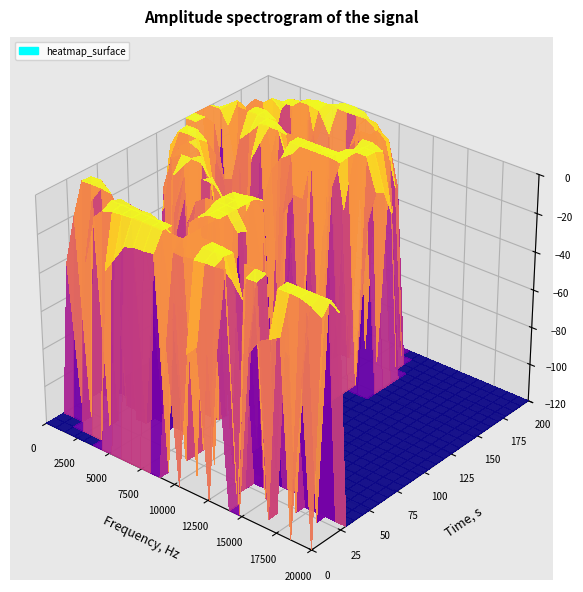

Reading left to right, what are all the values shown in this chart?

row_0: 0	0	0	0	0	0	0	0	0	0	0	0	0	1	0	1	2	0	3	0	0	5	13	19	28	0	4	0
row_1: 0	0	0	0	0	0	10	25	64	81	83	91	0	162	153	168	184	190	205	0	207	213	0	244	250	244	200	134
row_2: 0	0	0	6	98	188	228	244	254	255	255	255	255	255	0	255	255	255	0	255	255	255	0	255	255	255	255	255
row_3: 2	40	0	178	0	255	255	255	255	255	255	255	0	255	255	252	248	230	0	225	0	0	159	0	141	0	141	95
row_4: 0	245	255	255	0	208	188	173	183	144	95	0	0	255	0	46	29	12	0	0	8	2	1	0	0	0	0	0
row_5: 0	234	244	143	53	0	0	1	0	1	1	164	0	255	100	0	0	0	0	0	0	0	0	0	0	0	0	0
row_6: 0	0	33	0	0	0	0	0	0	0	1	175	255	255	0	0	0	0	0	0	0	0	0	0	0	0	0	0
row_7: 0	0	0	0	0	0	0	0	0	2	0	184	255	255	113	0	0	0	0	0	0	0	0	0	0	0	0	0
row_8: 0	0	0	0	0	0	0	0	28	149	232	252	255	255	91	0	0	0	0	0	0	0	0	0	0	0	0	0
row_9: 0	0	0	0	0	0	10	113	0	0	0	255	255	255	0	0	0	0	0	0	0	0	0	0	0	0	0	0
row_10: 0	0	0	0	0	22	178	0	255	255	0	242	255	255	135	0	0	0	0	0	0	0	0	0	0	0	0	0
row_11: 0	0	0	0	101	225	0	0	214	85	25	40	179	185	0	0	0	0	0	0	0	0	0	0	0	0	0	0
row_12: 0	0	23	168	253	255	248	154	26	0	0	0	3	0	0	0	0	0	0	0	0	0	0	0	0	0	0	0
row_13: 0	0	0	255	0	224	73	2	0	0	0	0	0	0	0	0	0	0	0	0	0	0	0	0	0	0	0	0
row_14: 2	131	0	255	204	33	0	0	0	0	0	0	0	0	0	0	0	0	0	0	0	0	0	0	0	0	0	0
row_15: 42	240	255	237	31	0	0	0	0	0	0	0	0	0	0	0	0	0	0	0	0	0	0	0	0	0	0	0
row_16: 0	255	255	157	2	0	0	0	0	0	0	0	0	0	0	0	0	0	0	0	0	0	0	0	0	0	0	0
row_17: 250	255	0	53	0	0	0	0	0	0	8	29	28	0	5	0	0	0	0	0	0	0	0	0	0	0	0	0
row_18: 255	255	217	9	0	0	0	5	50	134	213	0	247	0	73	0	0	0	0	0	0	0	0	0	0	0	0	0
row_19: 255	0	0	7	0	39	141	0	0	255	255	255	255	255	234	0	0	0	0	0	0	0	0	0	0	0	0	0
row_20: 249	255	0	64	121	237	255	255	255	255	255	255	255	255	255	0	8	0	0	0	0	0	0	0	0	0	0	0
row_21: 170	255	255	251	255	255	238	150	0	71	0	118	138	231	255	251	37	0	0	0	0	0	0	0	0	0	0	0
row_22: 45	242	0	255	255	179	29	1	0	0	0	0	4	184	255	244	28	0	0	0	0	0	0	0	0	0	0	0
row_23: 2	124	254	0	0	0	15	0	0	0	0	0	0	248	255	196	6	0	0	0	0	0	0	0	0	0	0	0
row_24: 0	0	157	253	255	255	0	41	0	0	2	85	246	255	0	80	0	0	0	0	0	0	0	0	0	0	0	0
row_25: 0	0	6	103	237	255	255	225	69	0	0	224	0	254	180	13	0	0	0	0	0	0	0	0	0	0	0	0
row_26: 0	0	0	1	0	218	254	255	253	245	247	255	238	105	8	0	0	0	0	0	0	0	0	0	0	0	0	0
row_27: 0	0	0	0	0	12	83	198	255	255	228	120	27	1	0	0	0	0	0	0	0	0	0	0	0	0	0	0